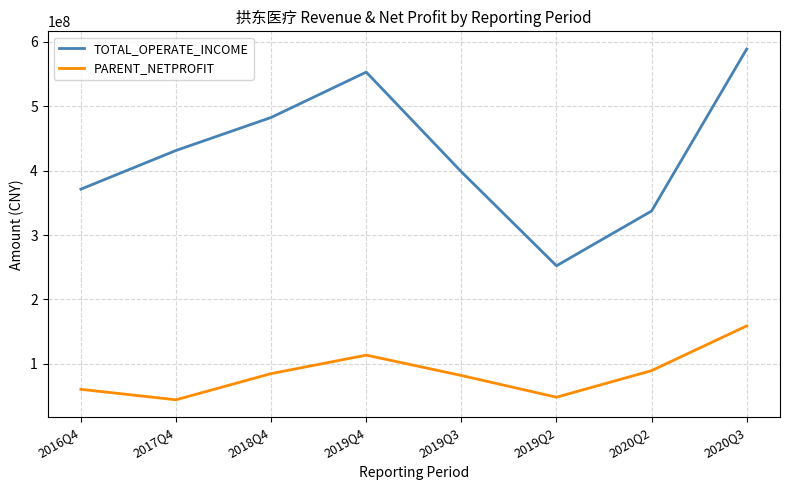

Is the value of TOTAL_OPERATE_INCOME at 2016Q4 greater than the value of PARENT_NETPROFIT at 2020Q3?

Yes